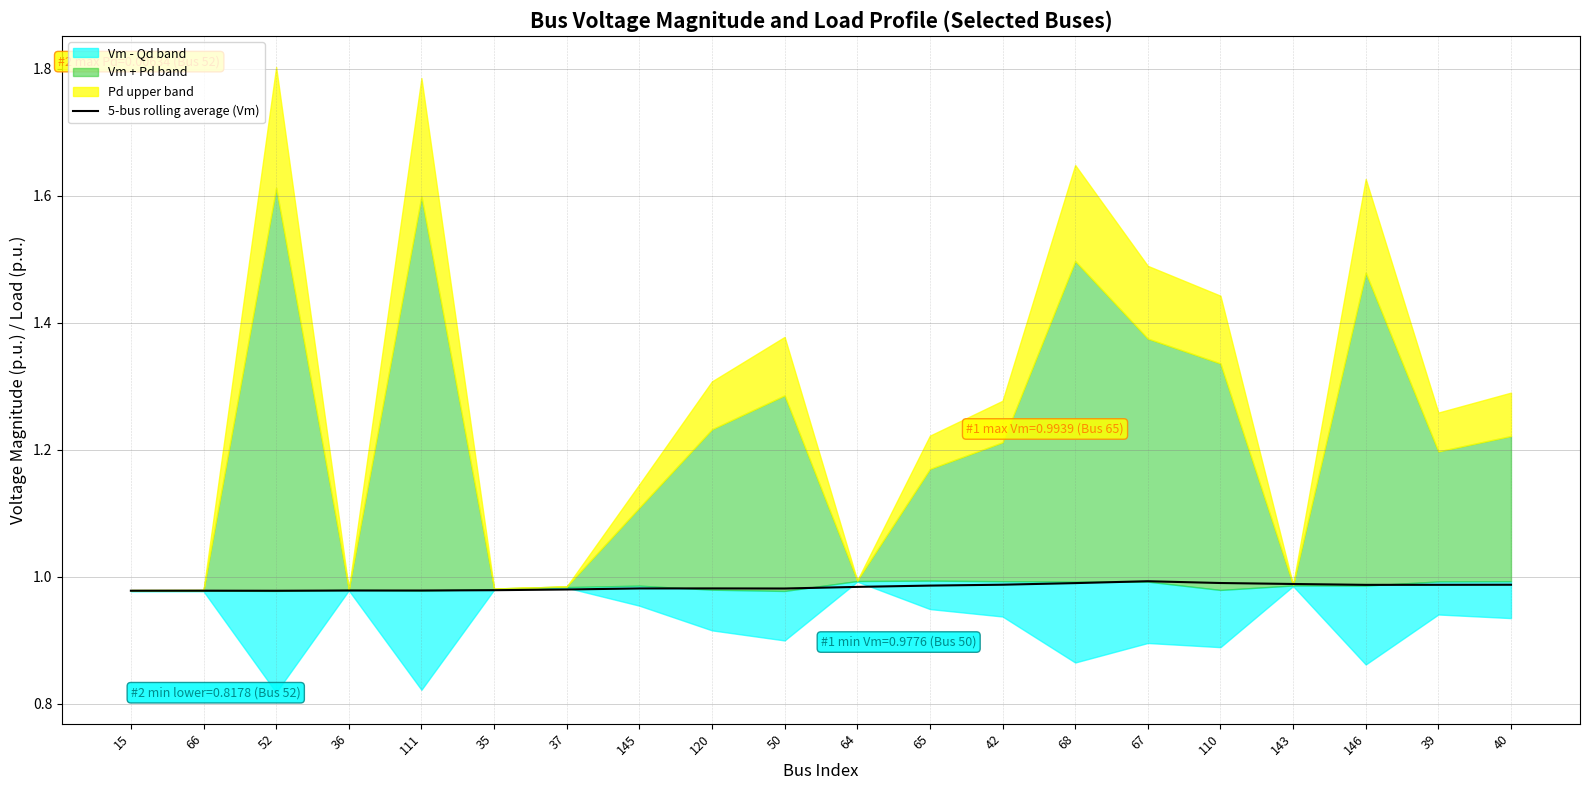

What is the sum of all values?

19.7